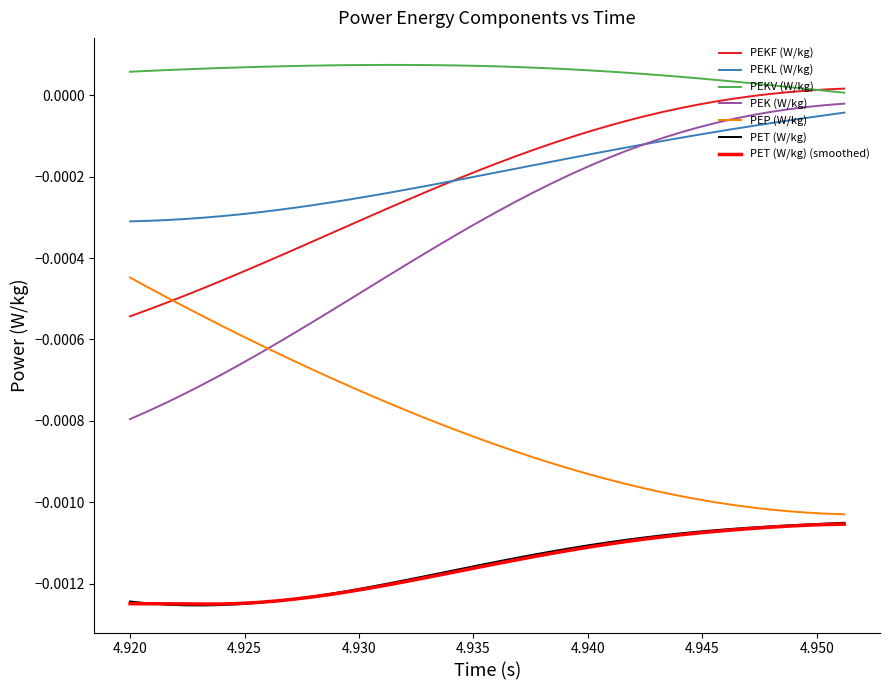

Which series has the largest total across all categories?

PEKV (W/kg)